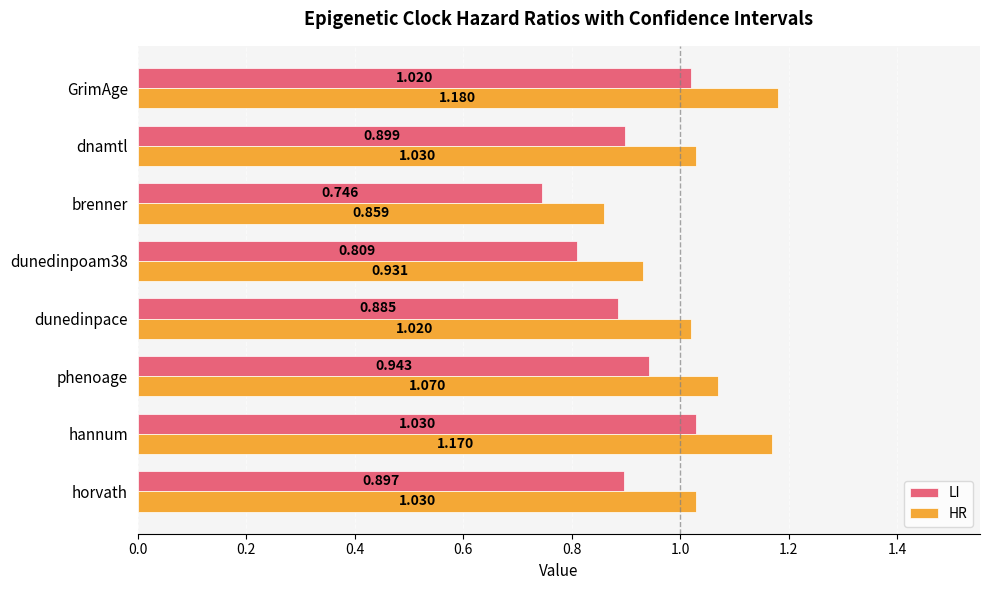

Is the value of LI at dunedinpace greater than the value of HR at dnamtl?

No